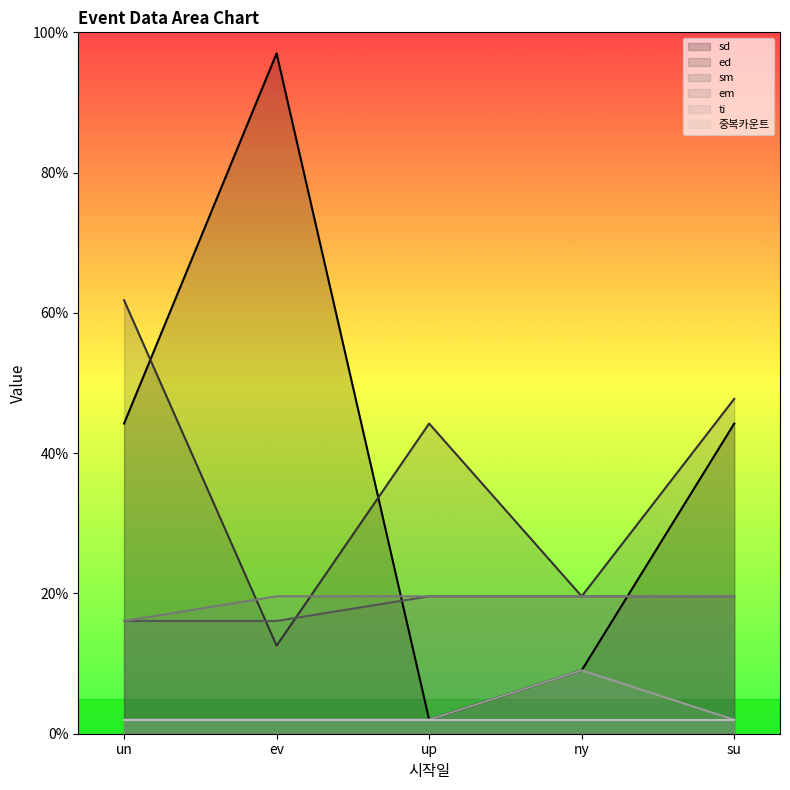

True or false: sm has more than 0 points higher than both neighbors.

False